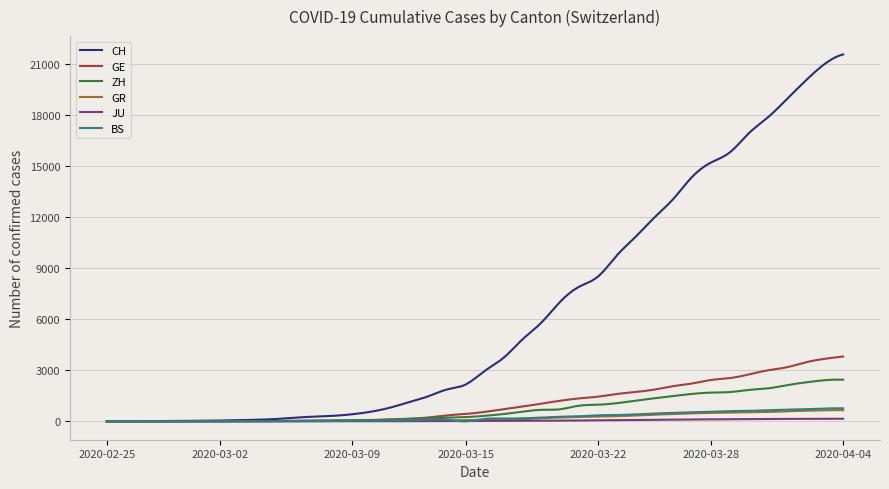

Which series has the largest total across all categories?

CH